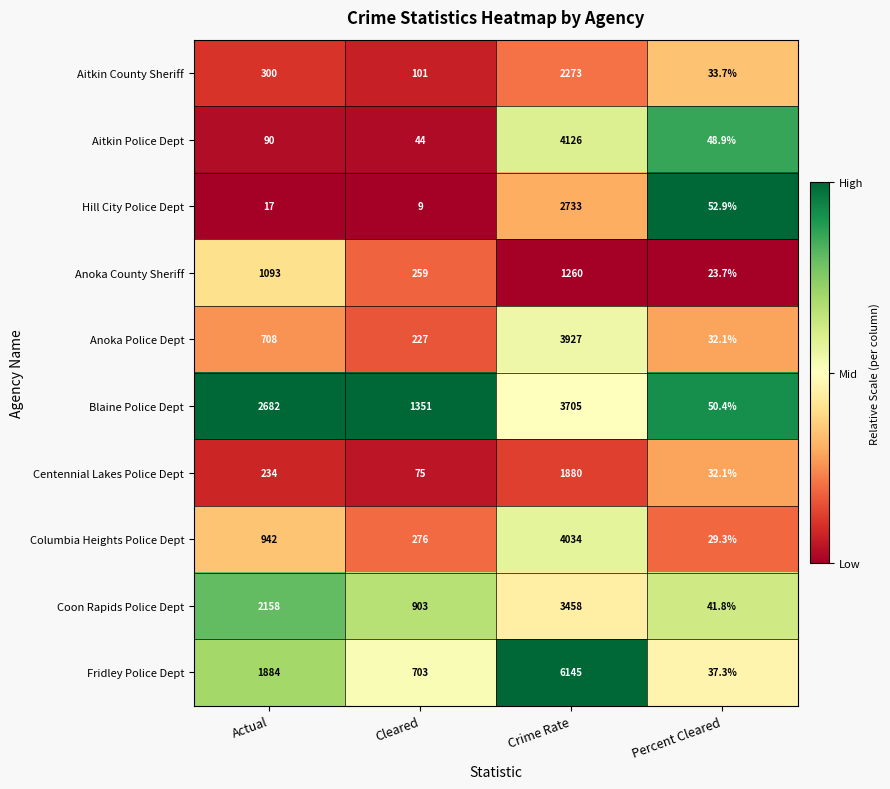

The Anoka County Sheriff series shows 230.8 at Actual. True or false?

False